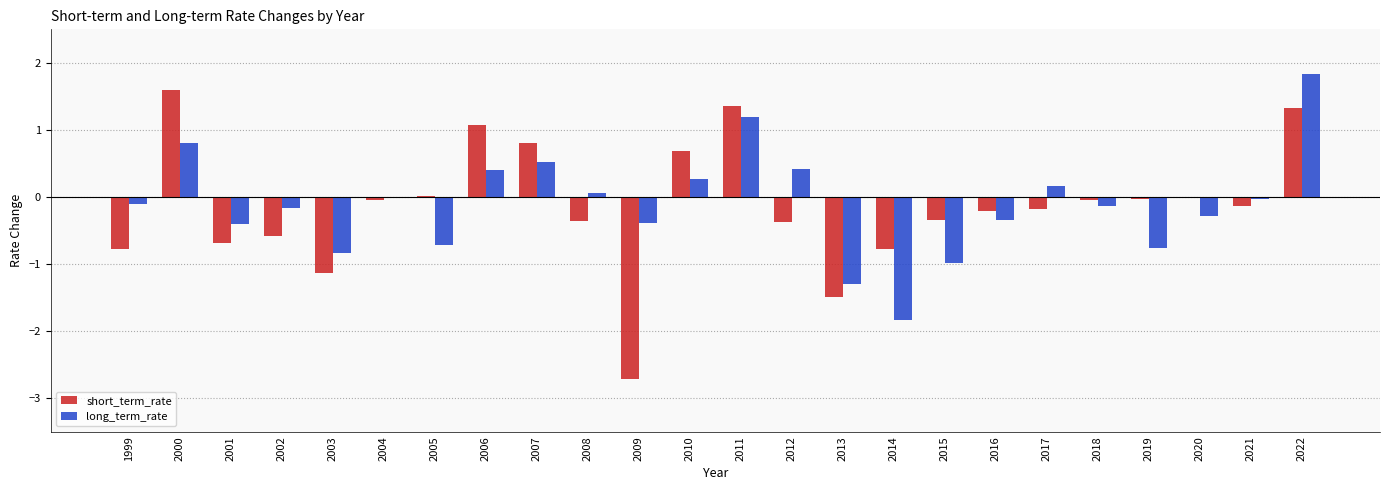

The value of short_term_rate at 2003 is -1.1. True or false?

True